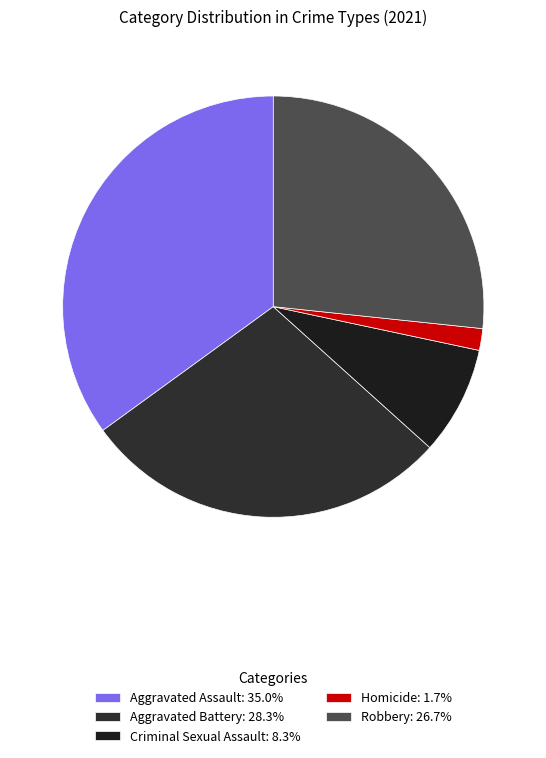

Does Robbery account for over 50% of the chart?

No